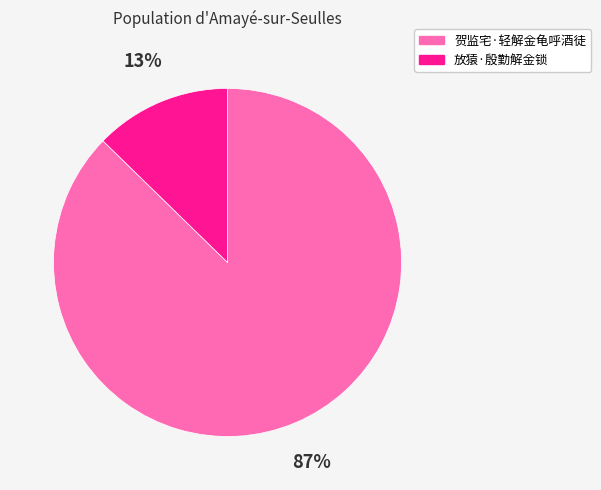

Does any single category account for the majority?

Yes